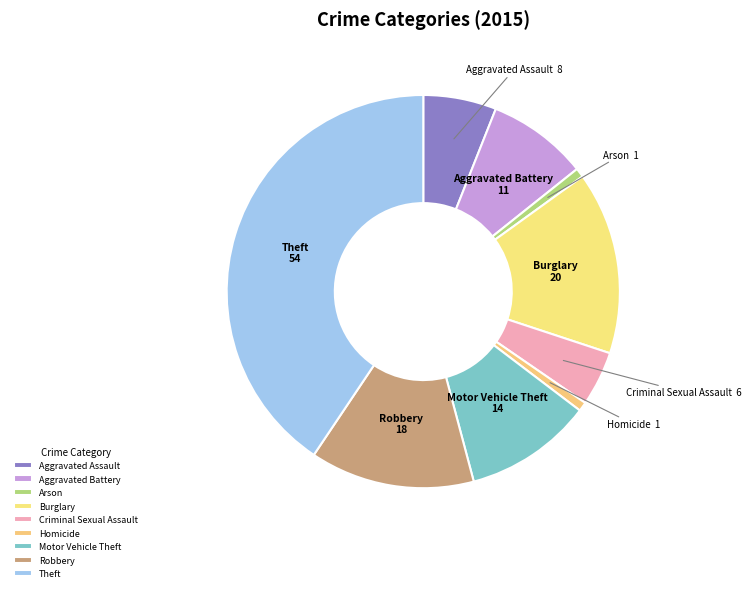

What is the largest slice in the pie chart?

Theft